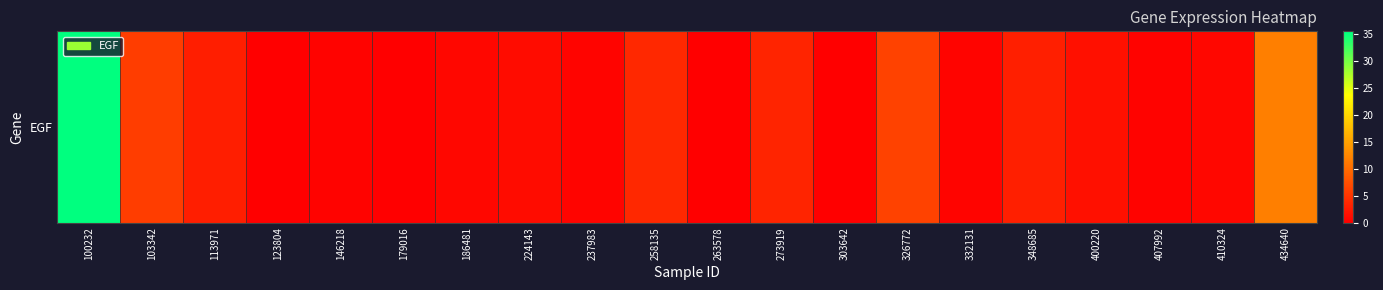

List the labels in order of value, largest first.

100232, 434640, 326772, 103342, 258135, 273919, 348685, 113971, 400220, 224143, 410324, 186481, 332131, 237983, 407992, 146218, 123804, 303642, 263578, 179016